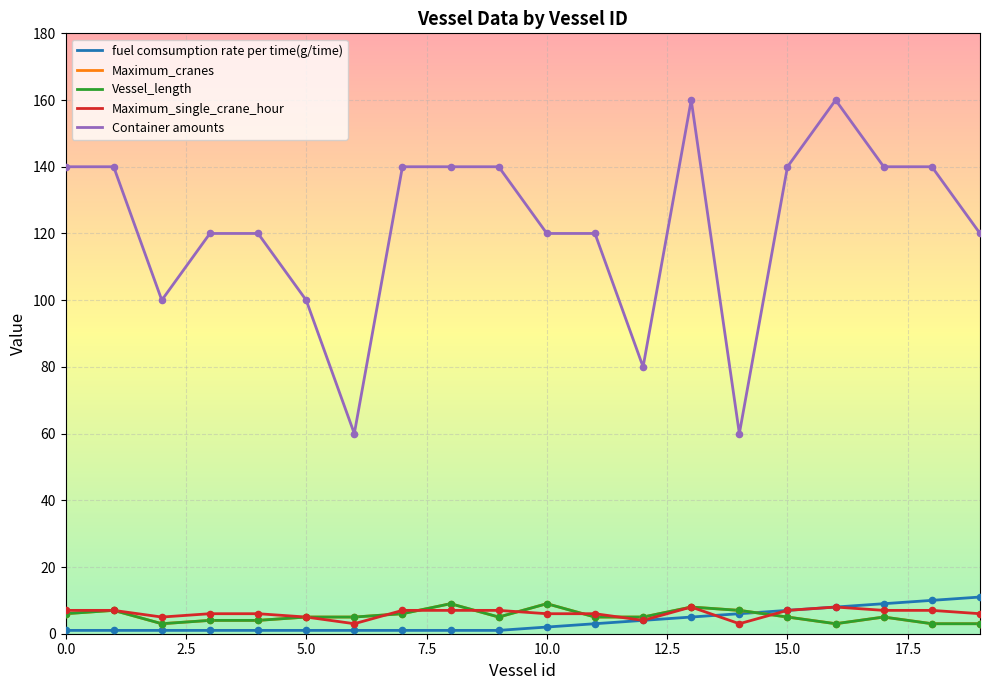

Is this an area chart (filled region under the line)?

No